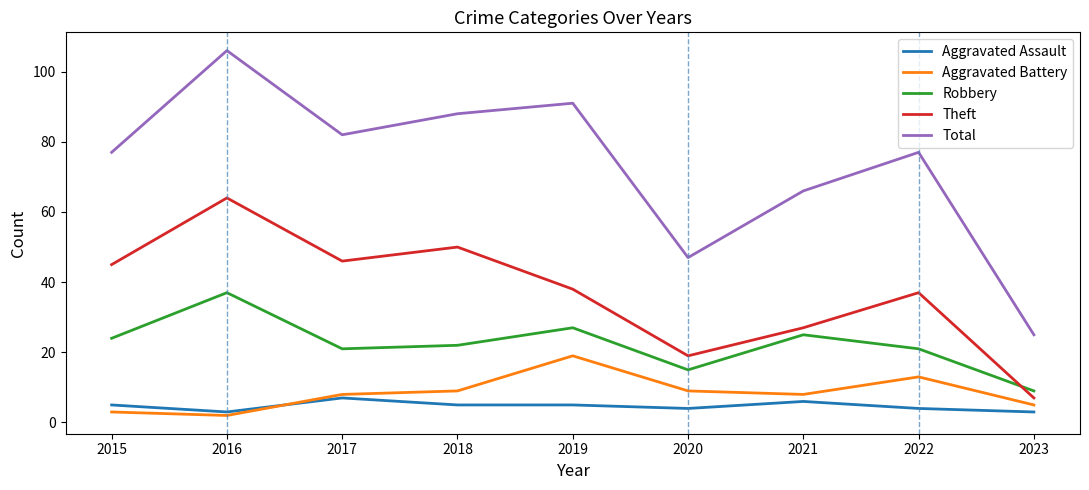

Reading right to left, list all the values displayed in this chart.

Aggravated Assault: 3	4	6	4	5	5	7	3	5
Aggravated Battery: 5	13	8	9	19	9	8	2	3
Robbery: 9	21	25	15	27	22	21	37	24
Theft: 7	37	27	19	38	50	46	64	45
Total: 25	77	66	47	91	88	82	106	77